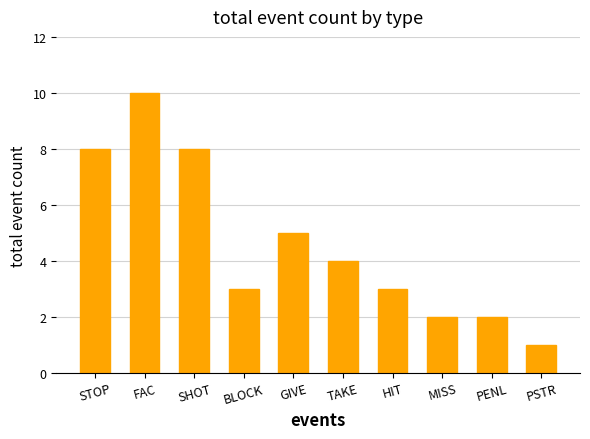

What is the average value?

5